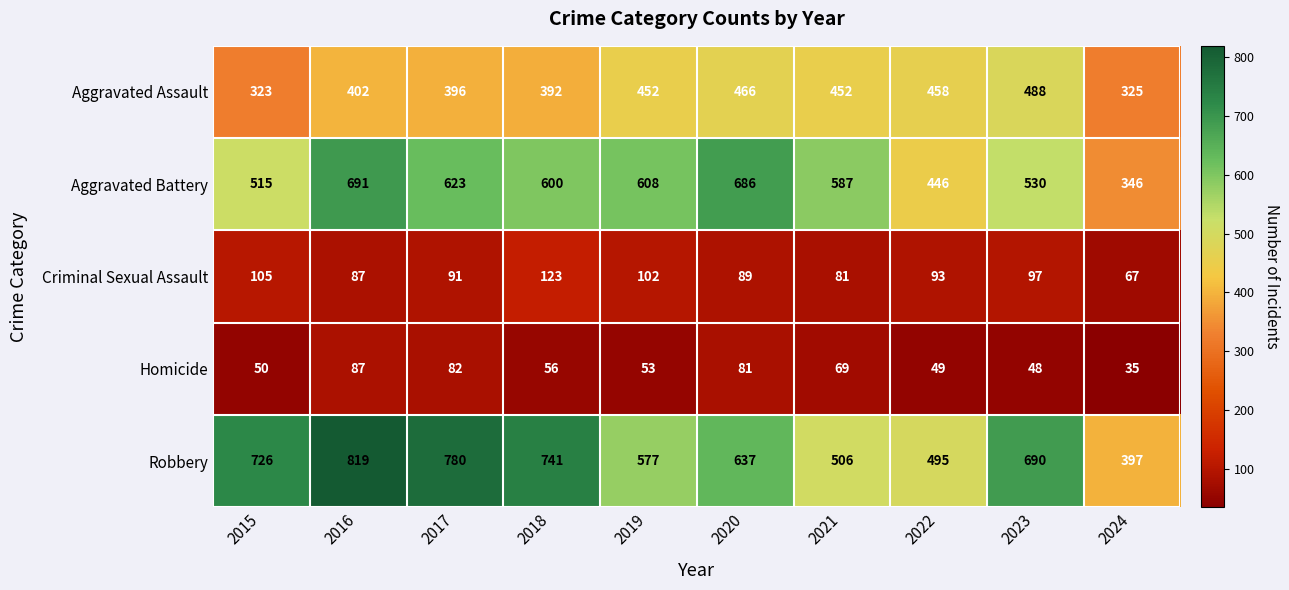

At which label does Robbery first exceed 690?

2015